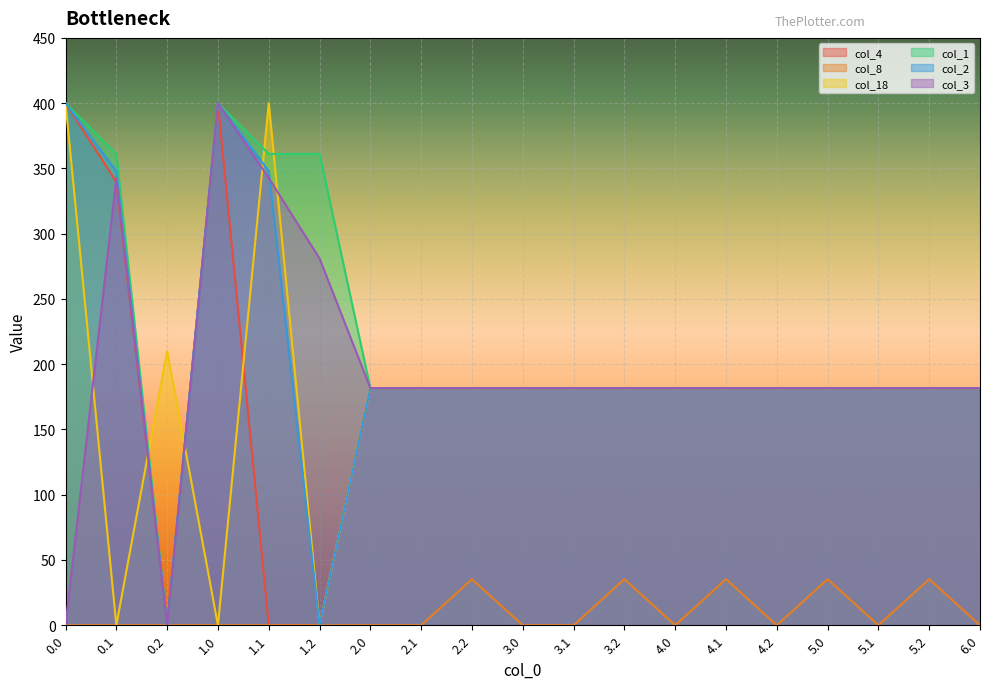

What is the value of the col_4 point at the 17th from the left?

181.7